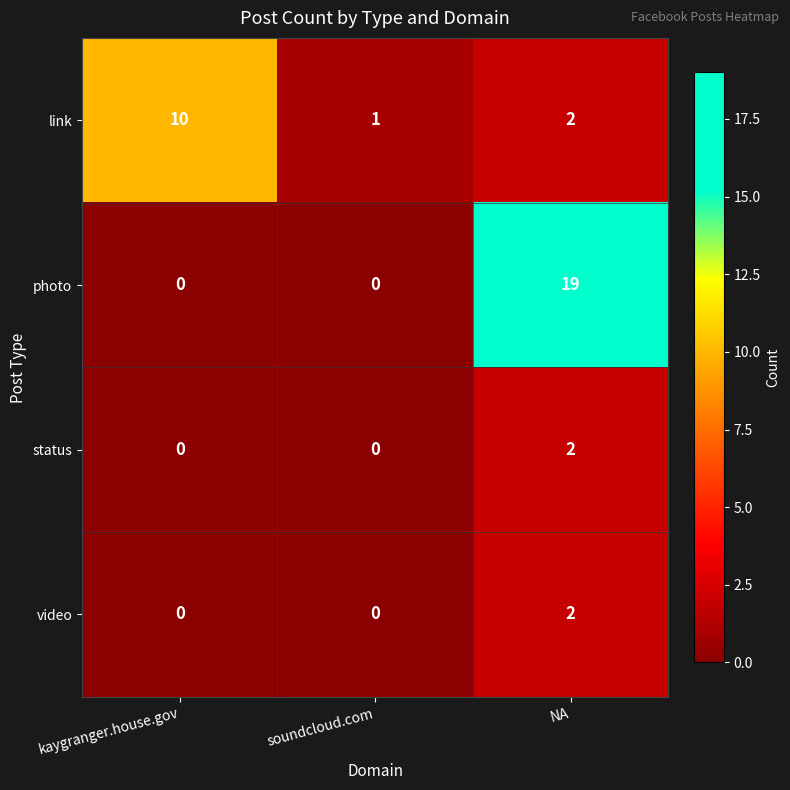

Which series changed the most between kaygranger.house.gov and NA?

photo